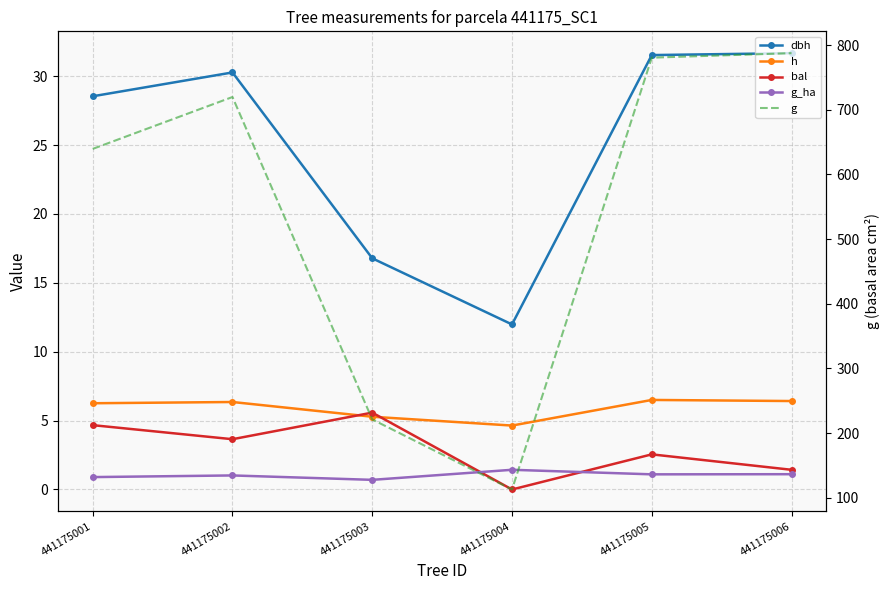

Reading left to right, list all the values displayed in this chart.

dbh: 441175001=28.5	441175002=30.3	441175003=16.8	441175004=12.0	441175005=31.5	441175006=31.7
h: 441175001=6.3	441175002=6.3	441175003=5.3	441175004=4.6	441175005=6.5	441175006=6.4
bal: 441175001=4.7	441175002=3.6	441175003=5.6	441175004=0.0	441175005=2.5	441175006=1.4
g_ha: 441175001=0.9	441175002=1.0	441175003=0.7	441175004=1.4	441175005=1.1	441175006=1.1
g: 441175001=639.6	441175002=719.8	441175003=221.0	441175004=112.7	441175005=780.7	441175006=787.7